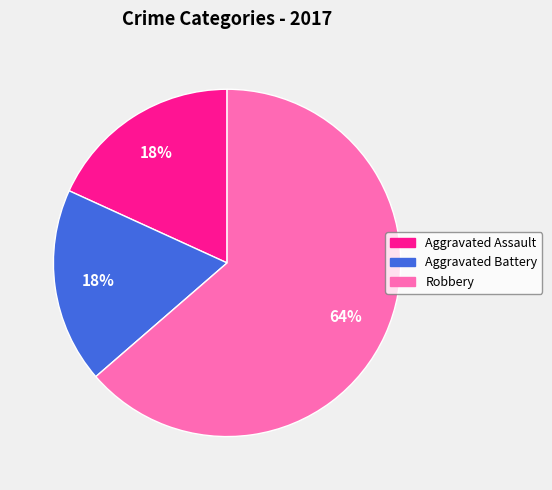

To the nearest percent, what percentage of the pie is Robbery?

64%